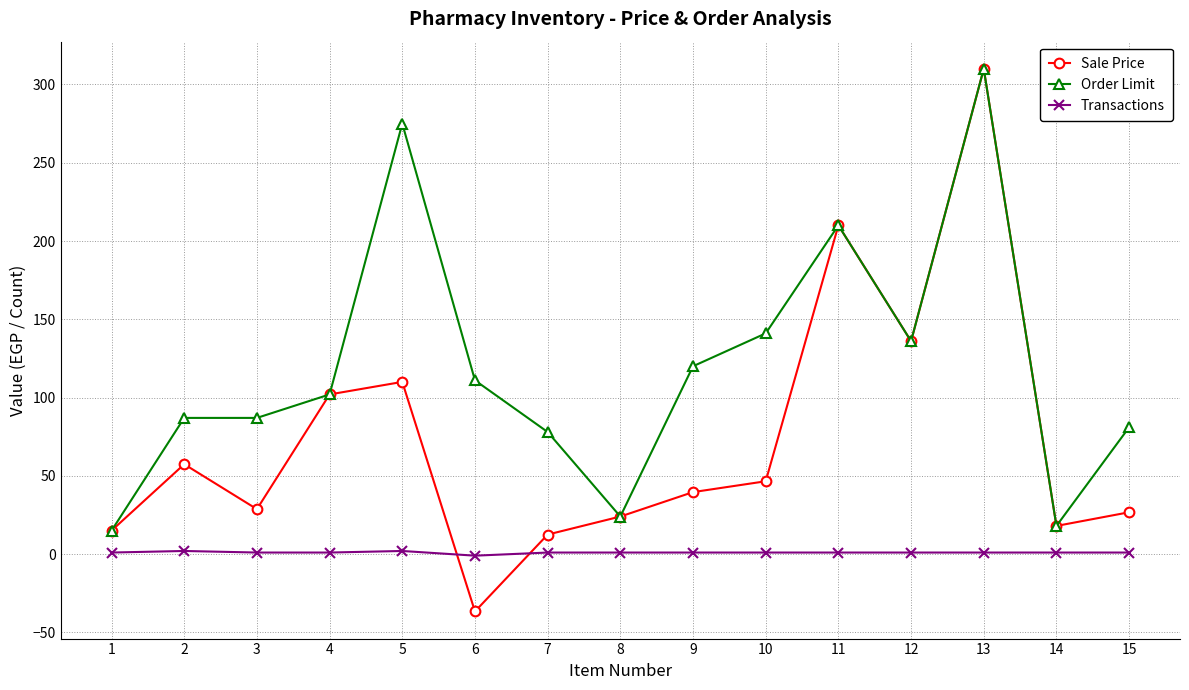

What is the total value across all series at 10?

188.5